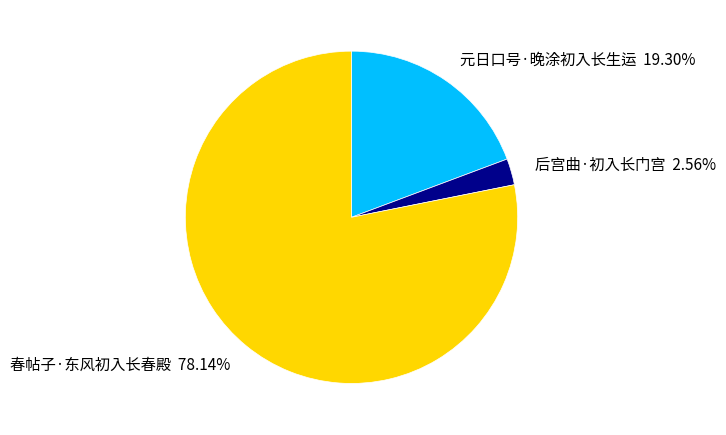

How many segments does this pie chart have?

3